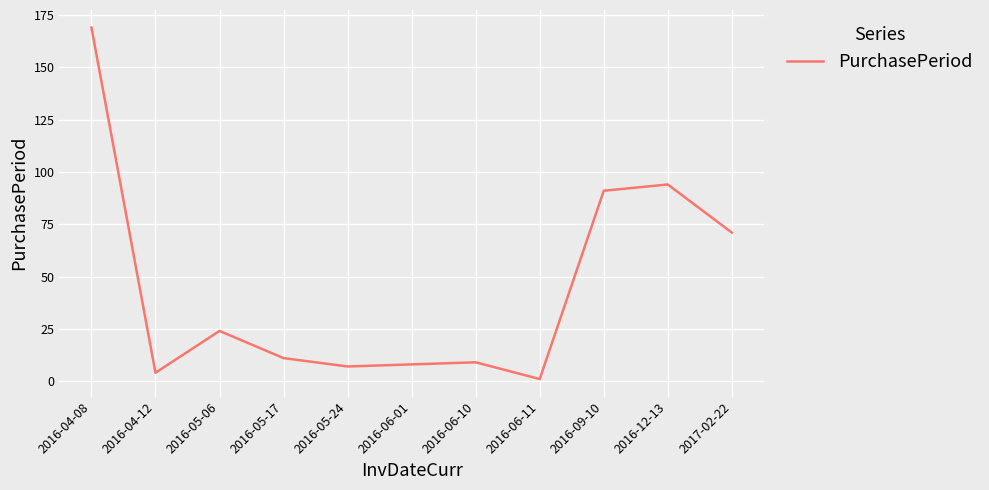

Reading right to left, transcribe all the data shown in this chart.

2017-02-22=71	2016-12-13=94	2016-09-10=91	2016-06-11=1	2016-06-10=9	2016-06-01=8	2016-05-24=7	2016-05-17=11	2016-05-06=24	2016-04-12=4	2016-04-08=169